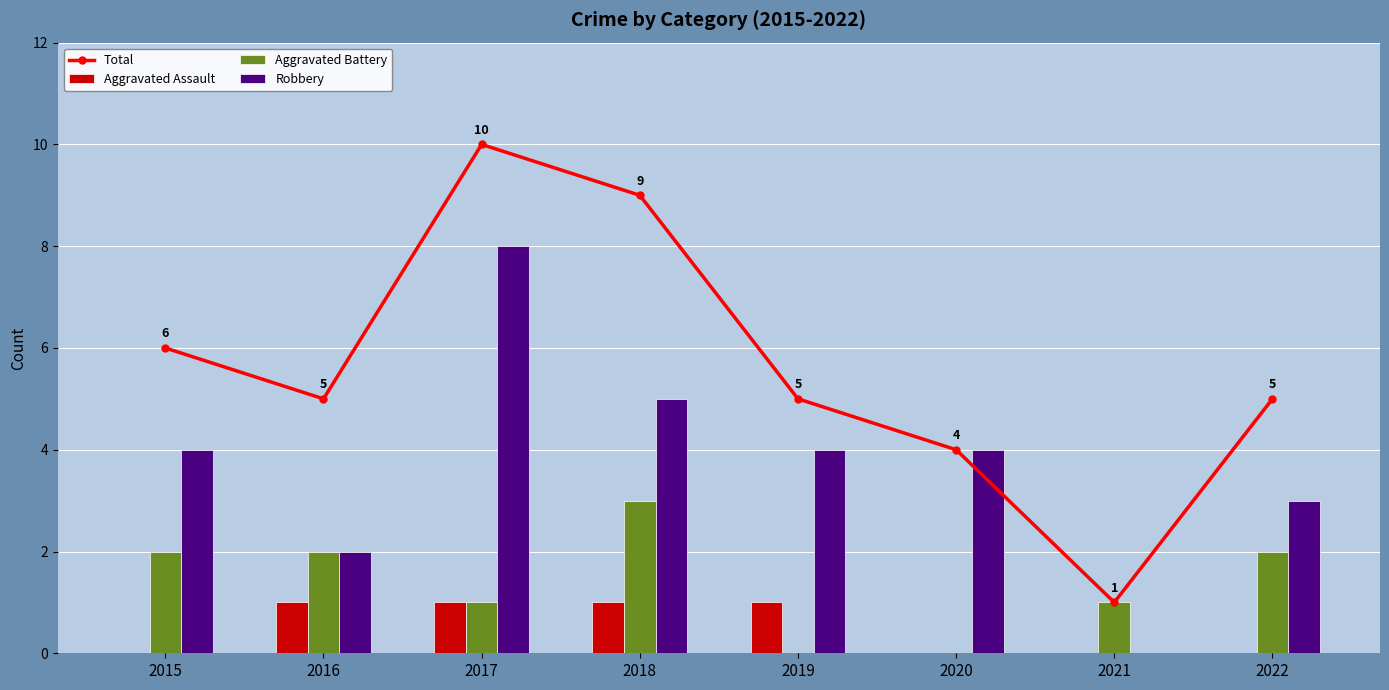

How many Total values are between 5 and 9?

5